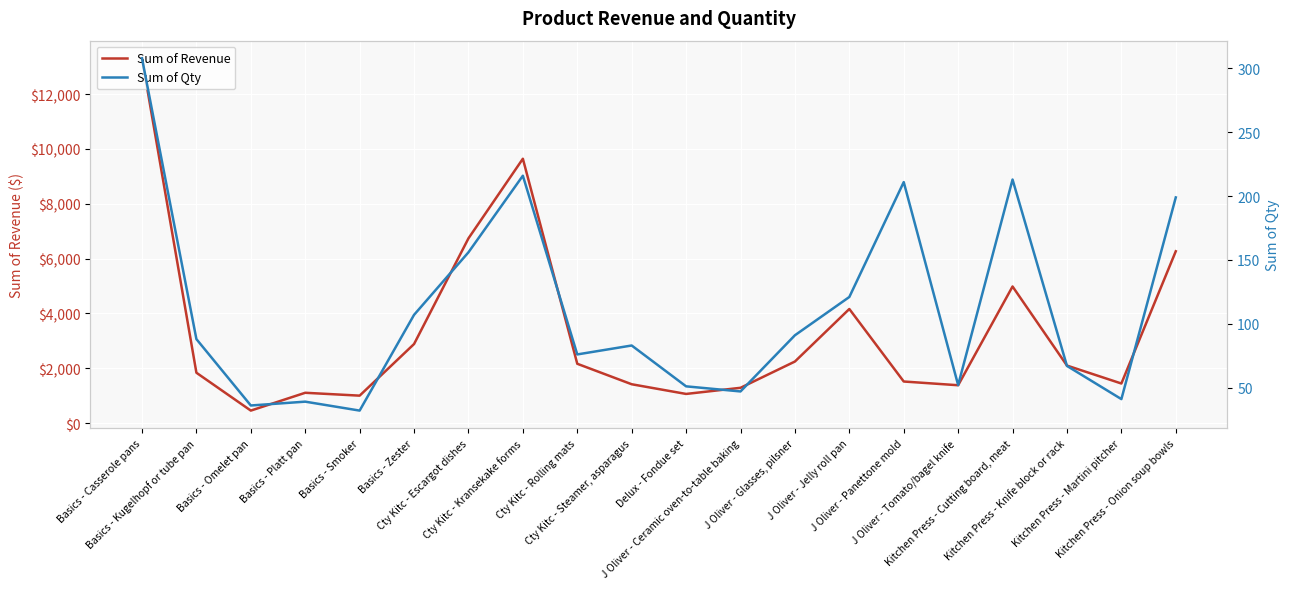

Which series has the largest total across all categories?

Sum of Revenue